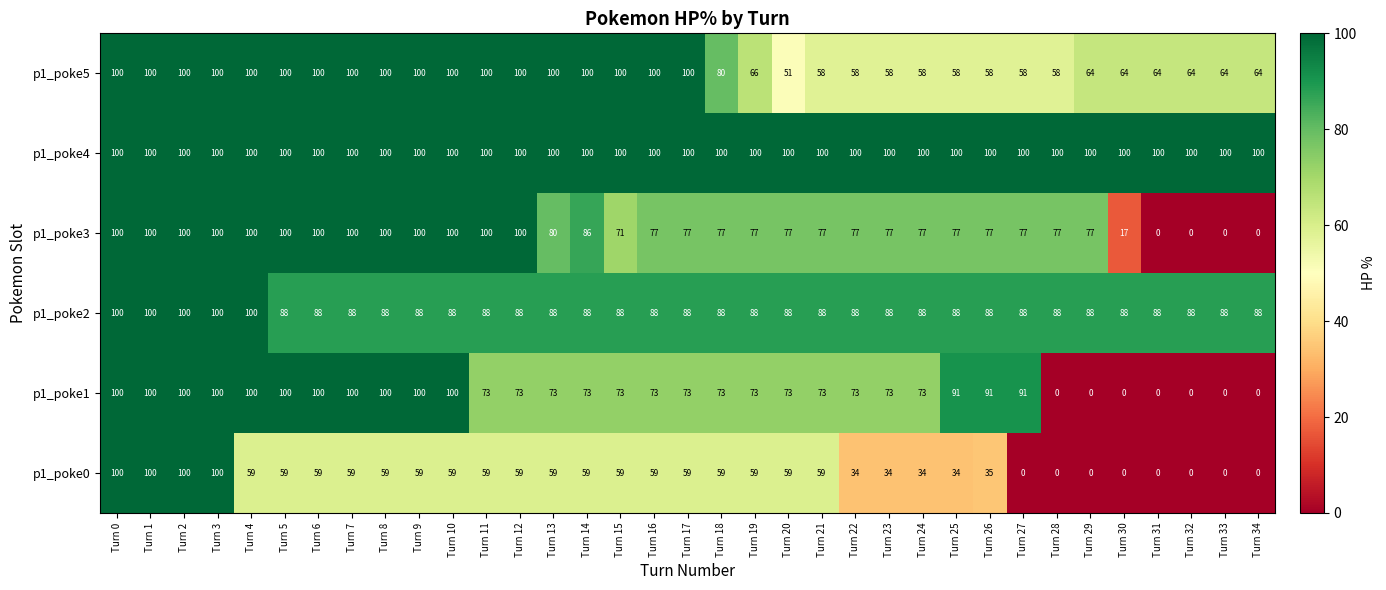

What is the approximate value of p1_poke1 at Turn 16, to the nearest 5?

75